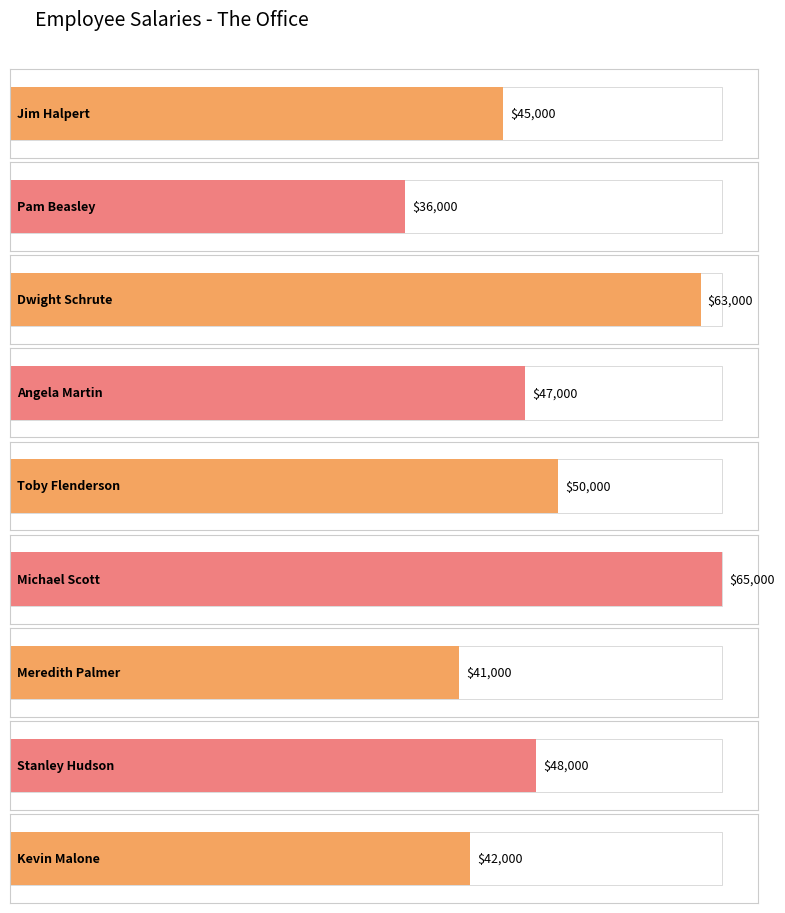

The value at Dwight Schrute is 63000. True or false?

True